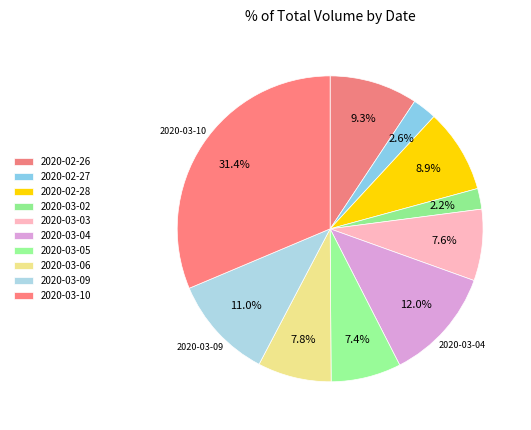

How many slices are in this pie chart?

10